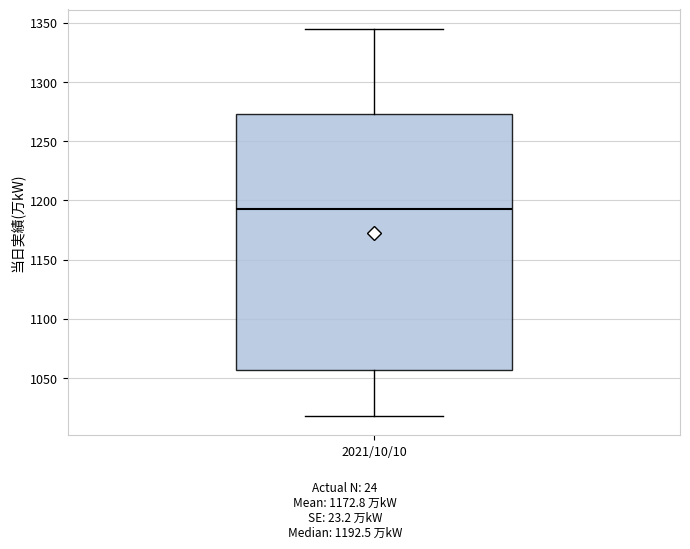

Transcribe this box plot: give where the median line is, the range the box spans, and where the two whiskers end, as read against the y-axis. The values are not printed on the chart, so give them approximately, as read against the axis.

median 1195, box 1055 to 1275, whiskers 1020 to 1345